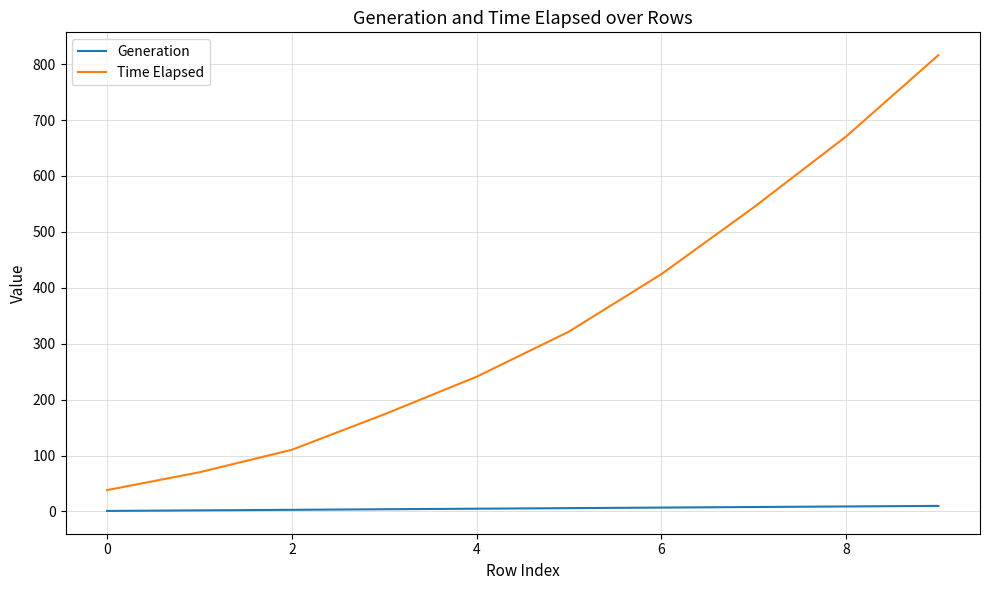

Which series has the largest total across all categories?

Time Elapsed